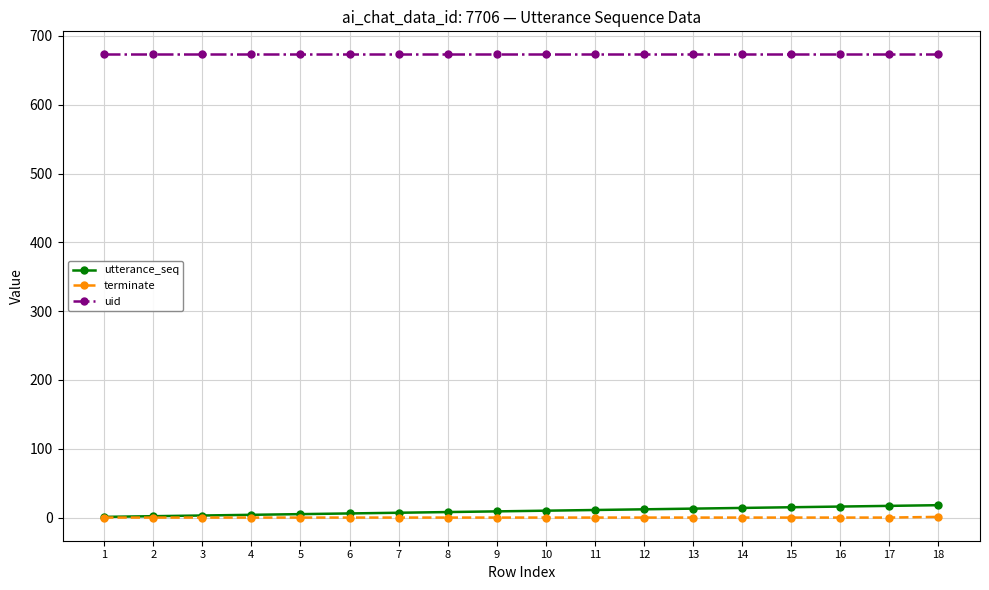

What is the minimum value for uid?

673